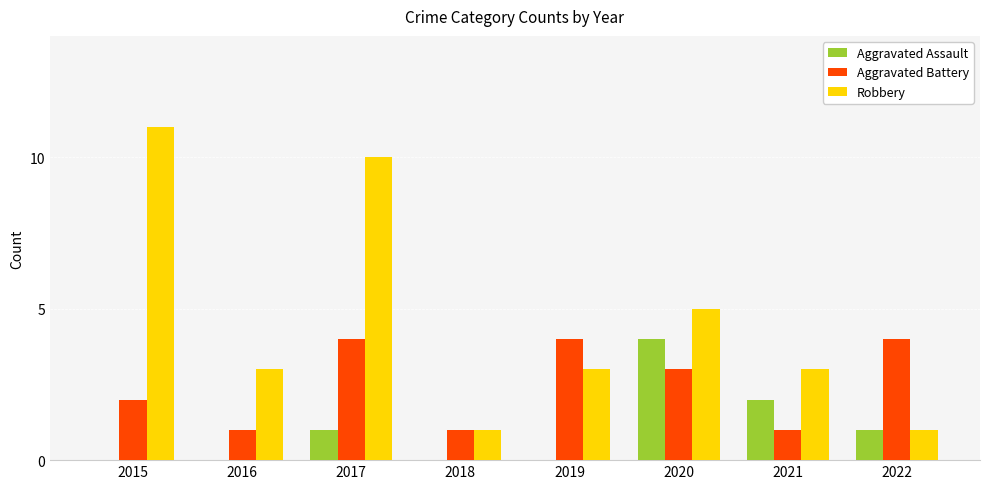

Does the chart contain stacked bars?

No